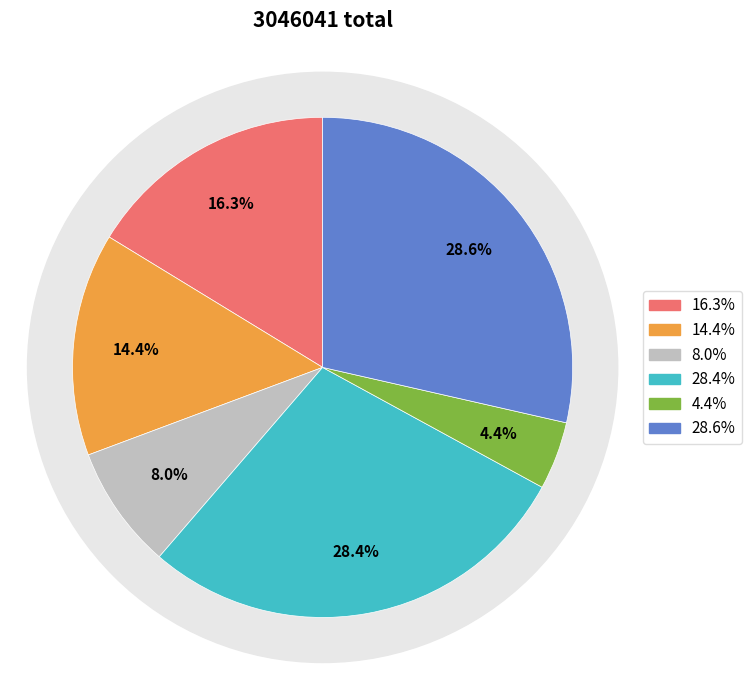

Is 十二月中旬书戴溪亭 the majority of the pie?

No